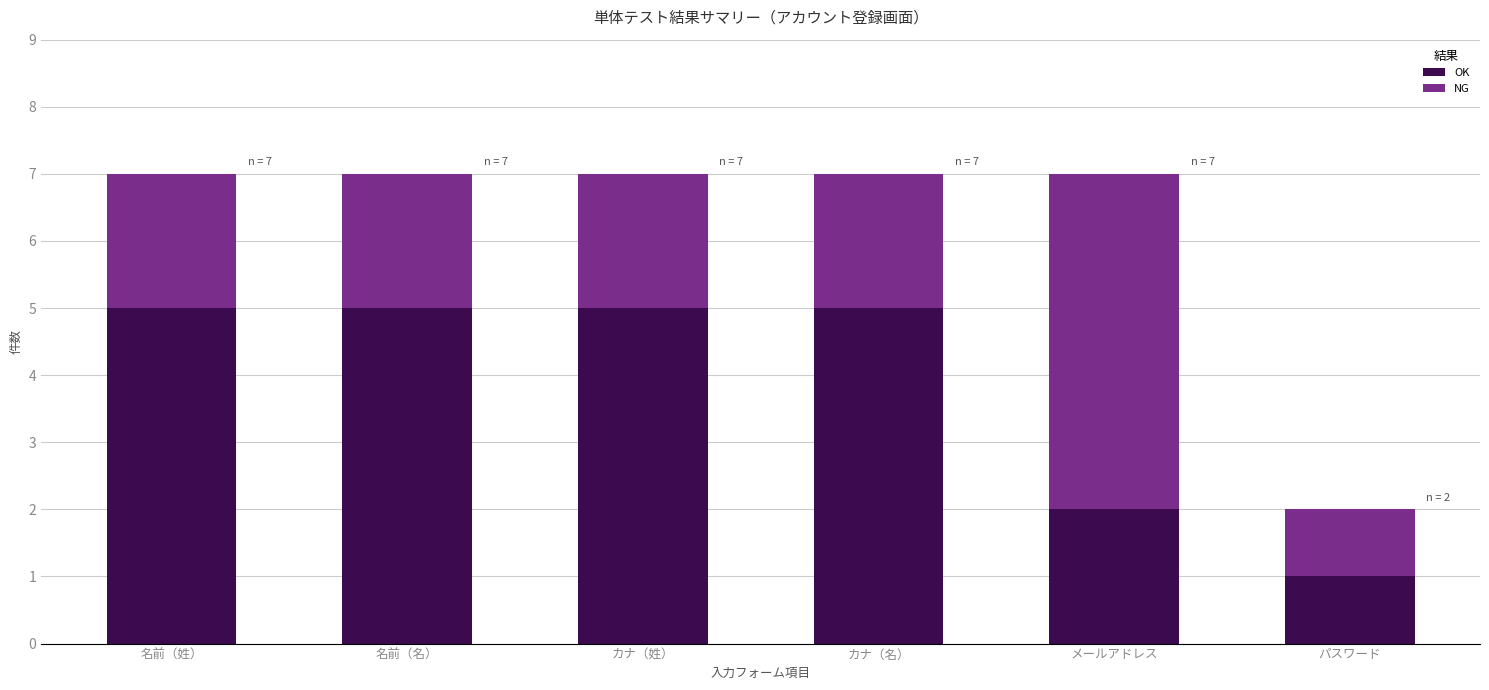

Is it true that OK equals 7 at カナ（姓）?

False